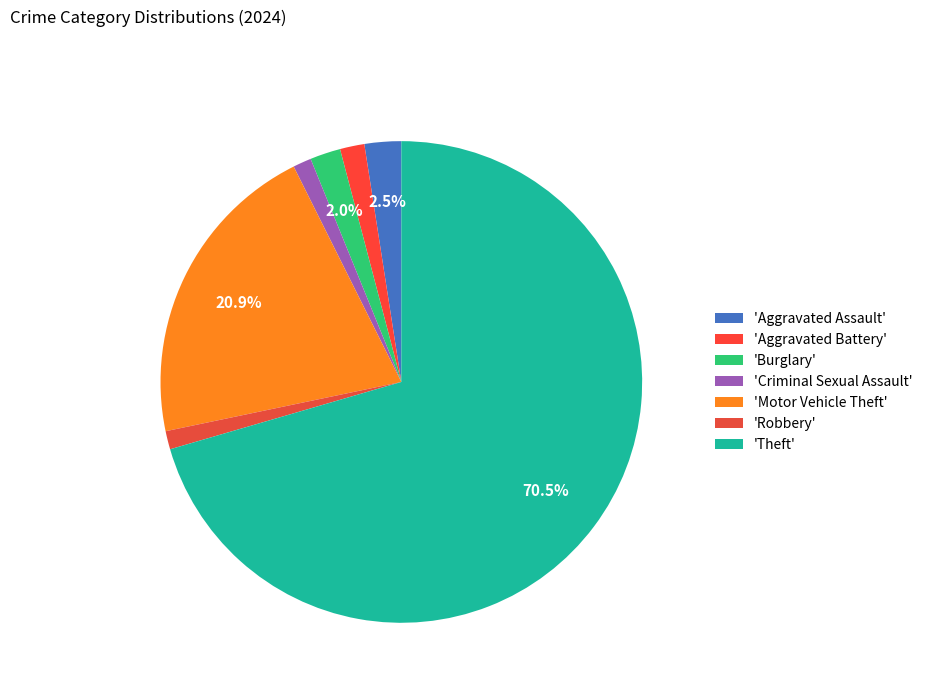

How many segments does this pie chart have?

7